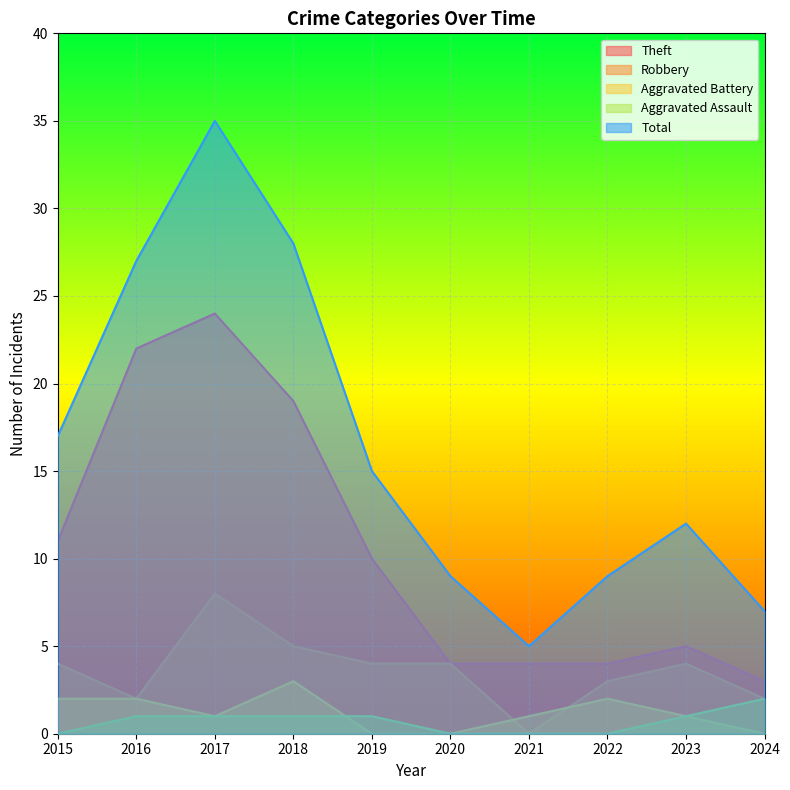

The value of Total at 2019 is 4. True or false?

False